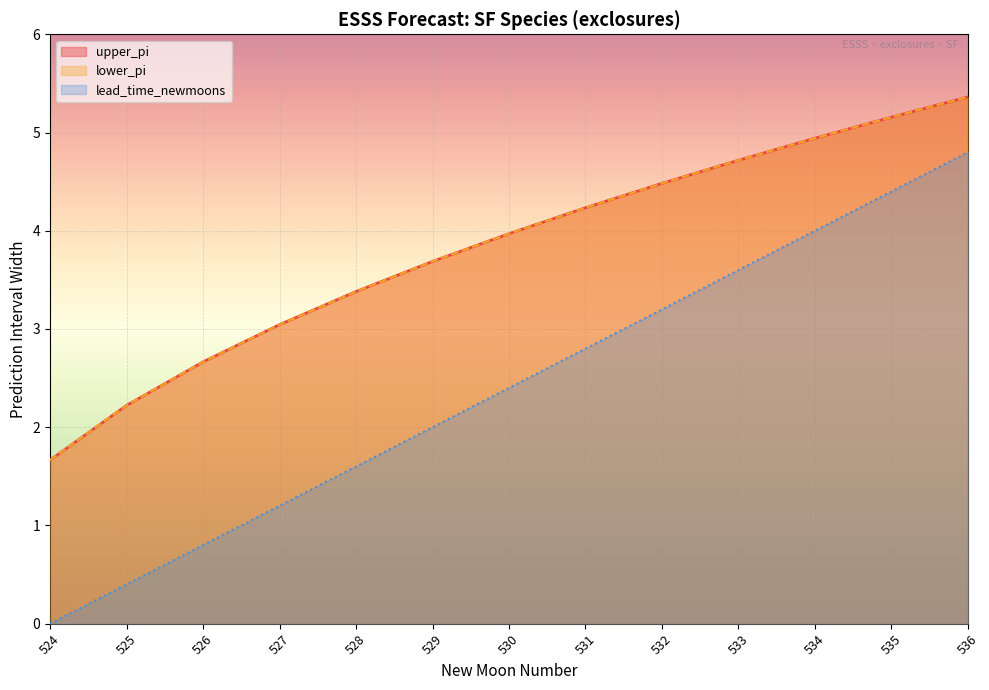

How many data points in upper_pi are above 3?

10